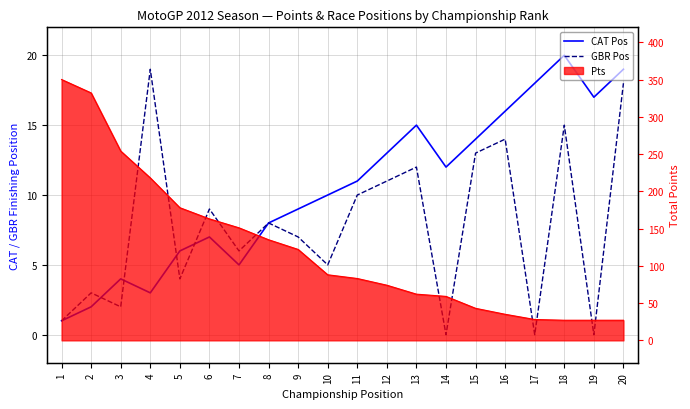

What is the value of the GBR Pos point at the 12th from the left?

11